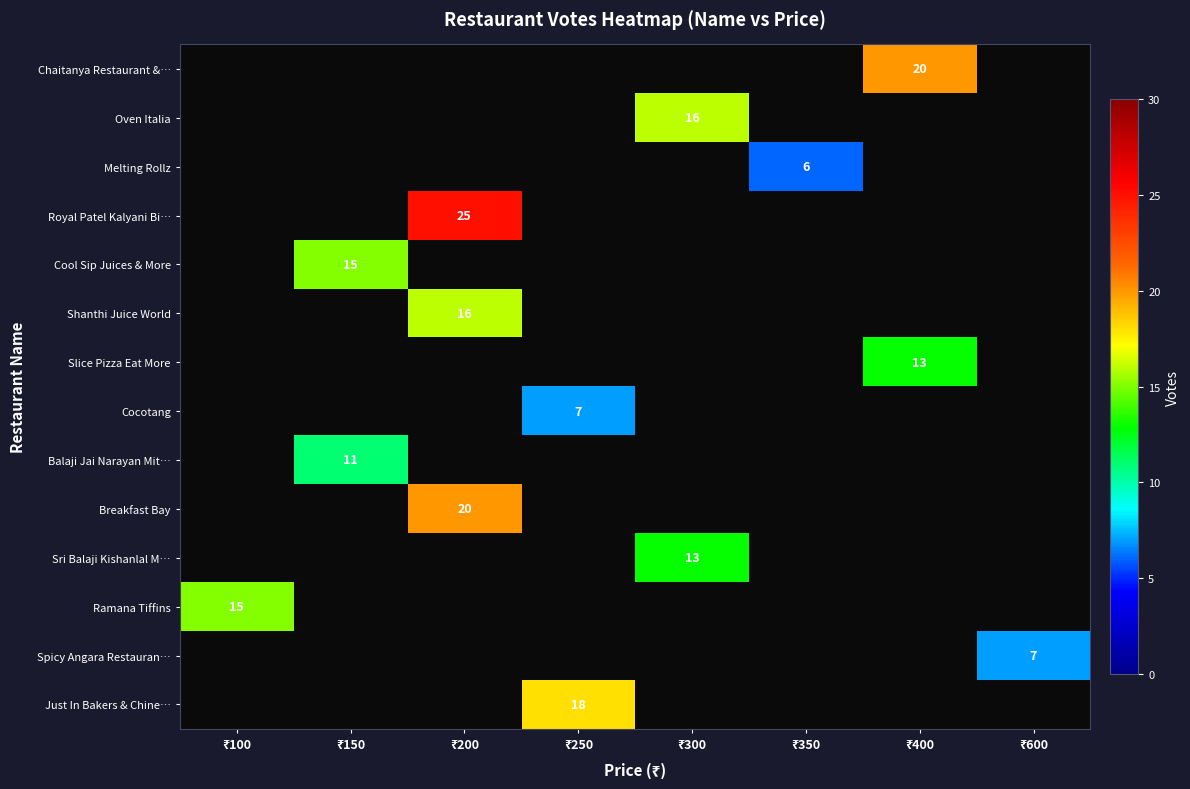

Rank the categories by Sri Balaji Kishanlal M… value from lowest to highest.

₹100, ₹150, ₹200, ₹250, ₹300, ₹350, ₹400, ₹600